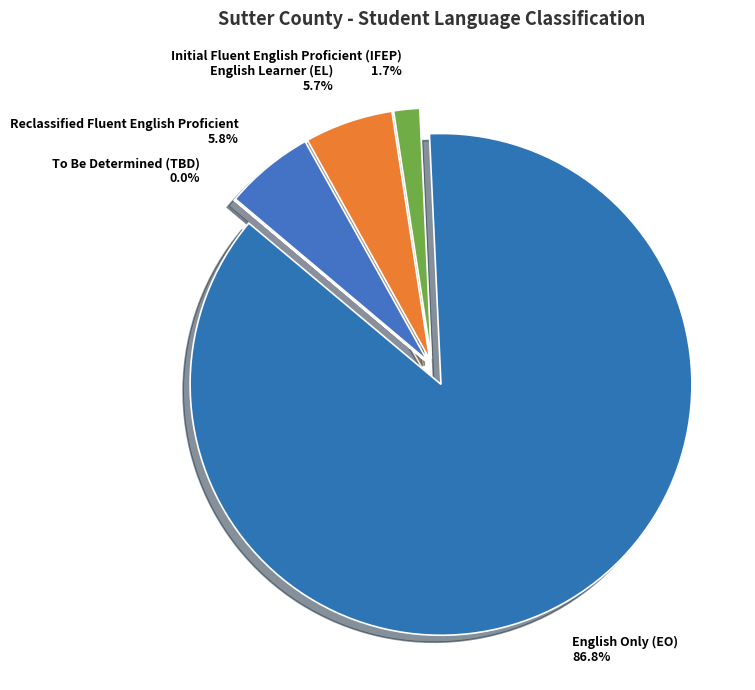

How many segments does this pie chart have?

5